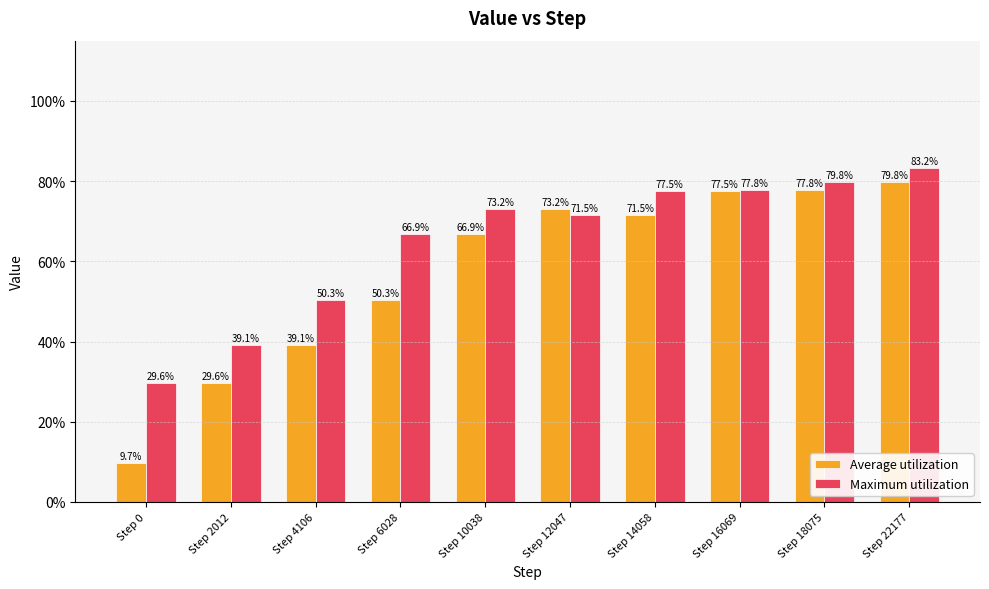

Reading left to right, what are all the values shown in this chart?

Average utilization: 9.7	29.6	39.1	50.3	66.9	73.2	71.5	77.5	77.8	79.8
Maximum utilization: 29.6	39.1	50.3	66.9	73.2	71.5	77.5	77.8	79.8	83.2